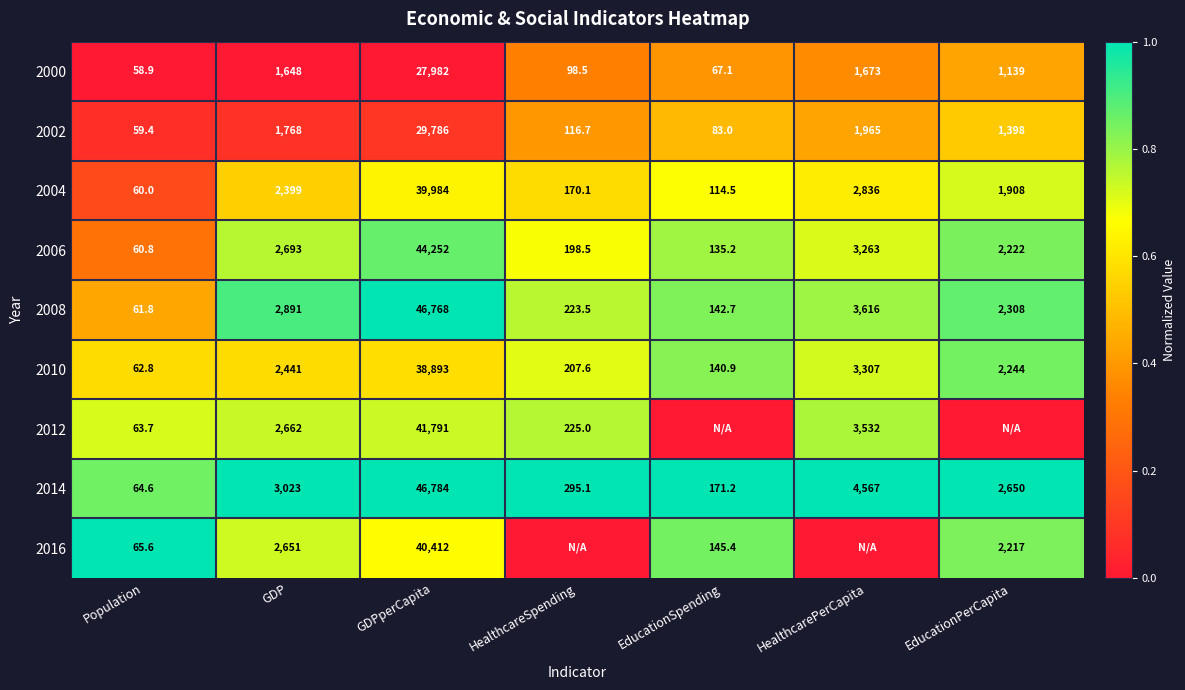

What is the total value across all series at GDPperCapita?

356652.0